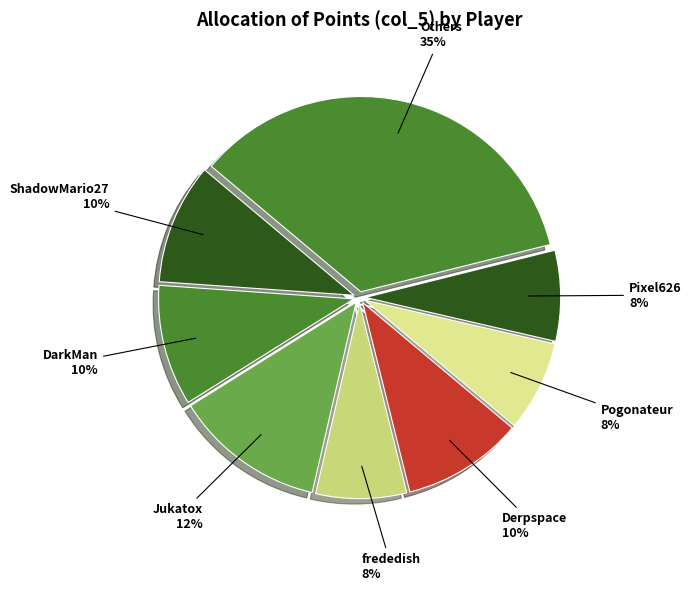

To the nearest percent, what is the difference between the ShadowMario27 and Jukatox slice percentages?

2%